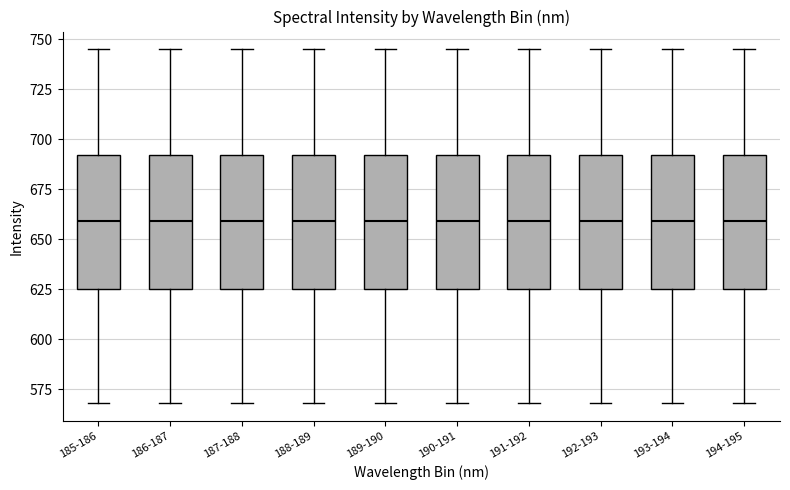

Where is the upper edge of the box for 193-194 on the y-axis? The values are not printed on the chart, so give them approximately, as read against the axis.

690